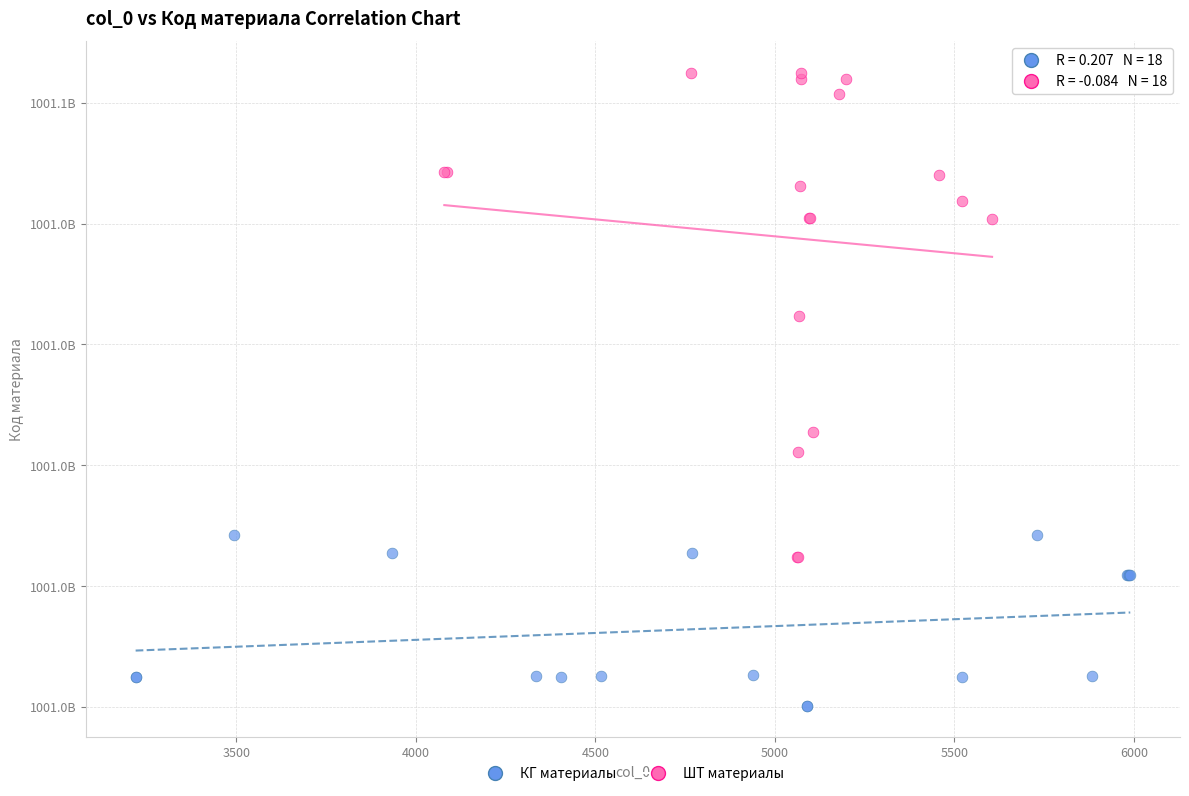

Which series reaches the minimum Y coordinate?

КГ материалы